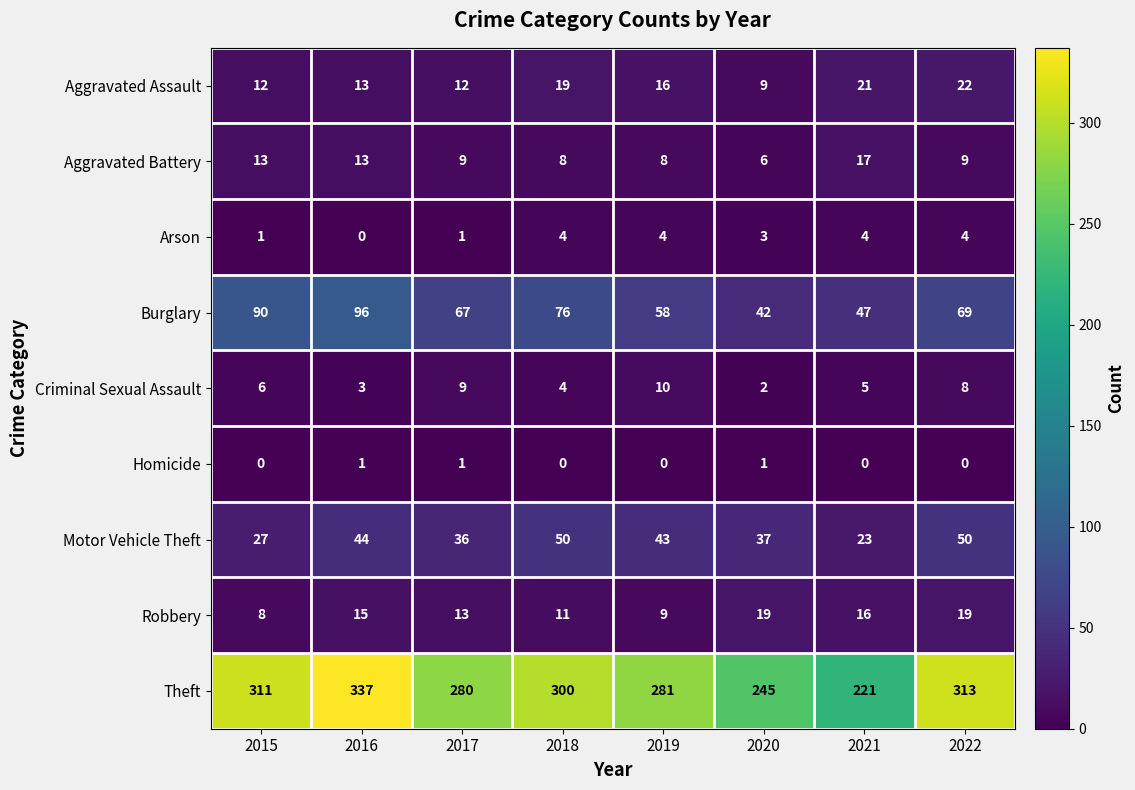

Is it true that Aggravated Assault equals 19 at 2017?

False